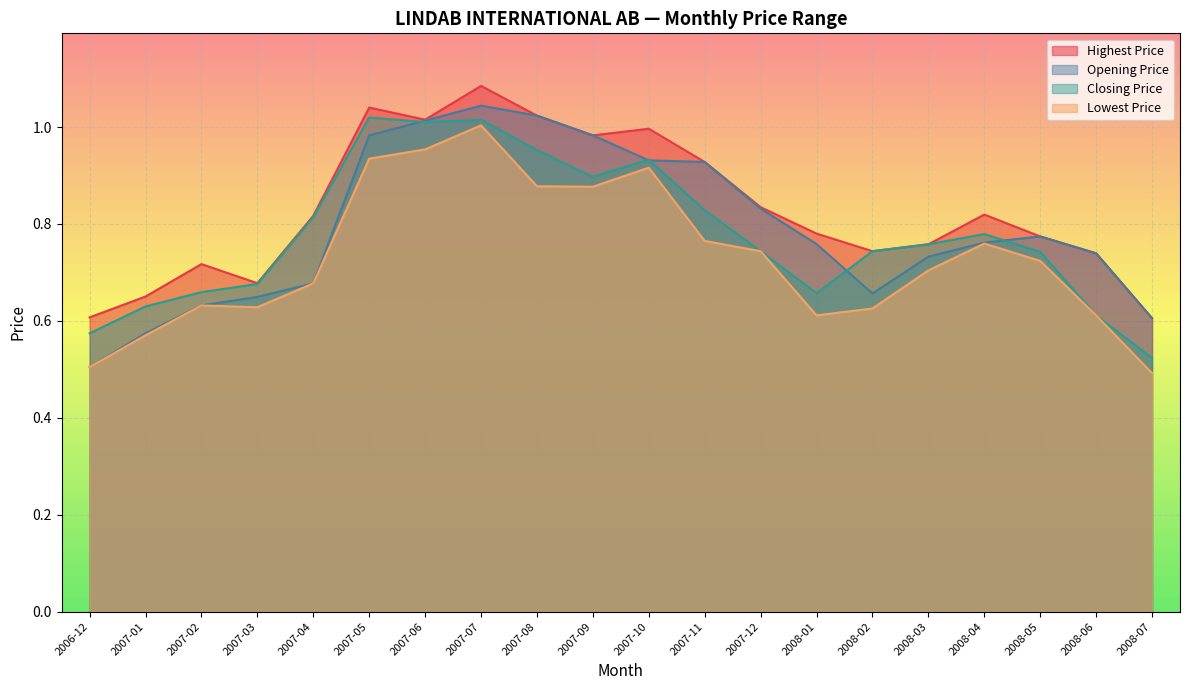

The value of Closing Price at 2007-01 is 0.6. True or false?

True